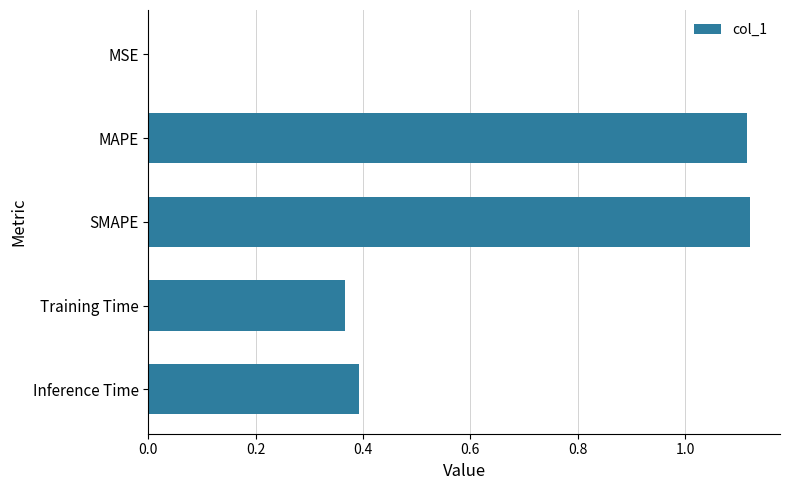

The value at Inference Time is 0.6. True or false?

False